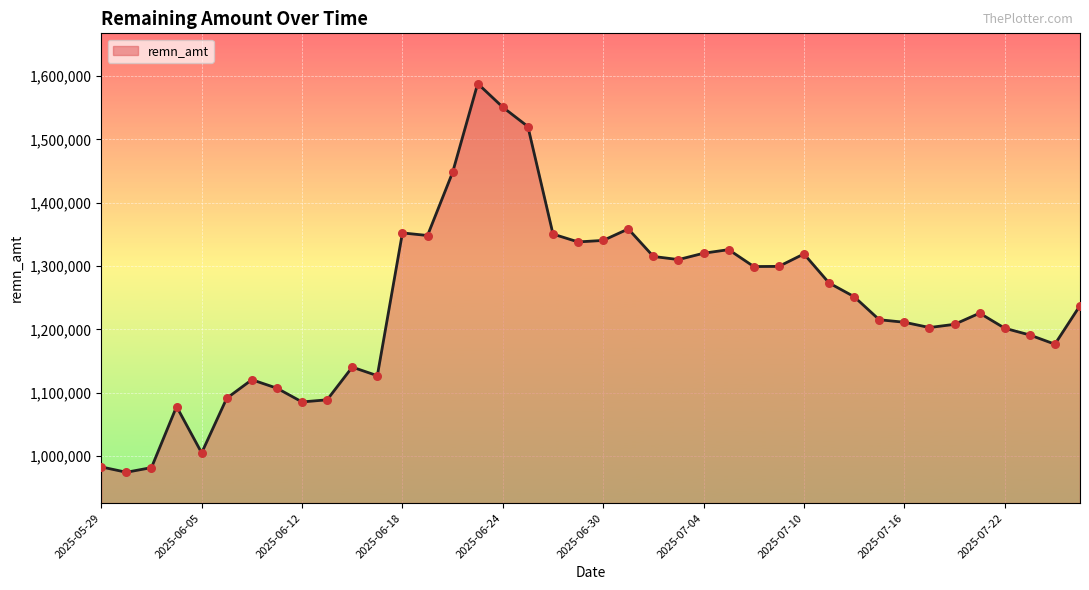

What is the greatest value displayed?

1588306